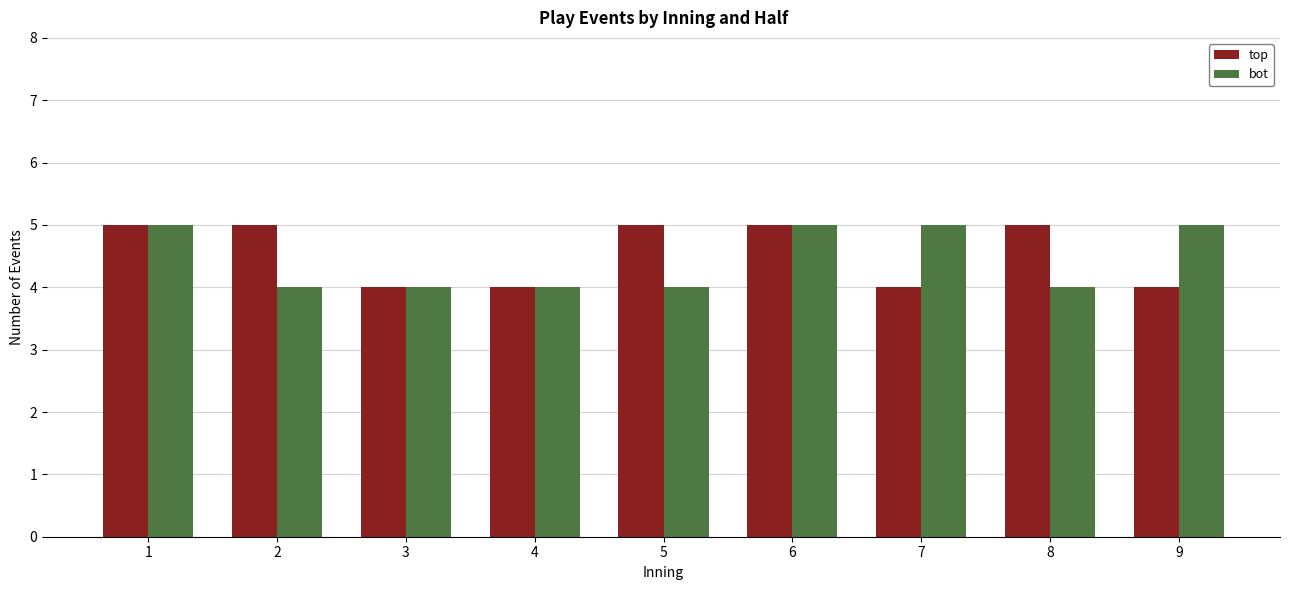

What is the sum of the bot values at 6 and 3?

9